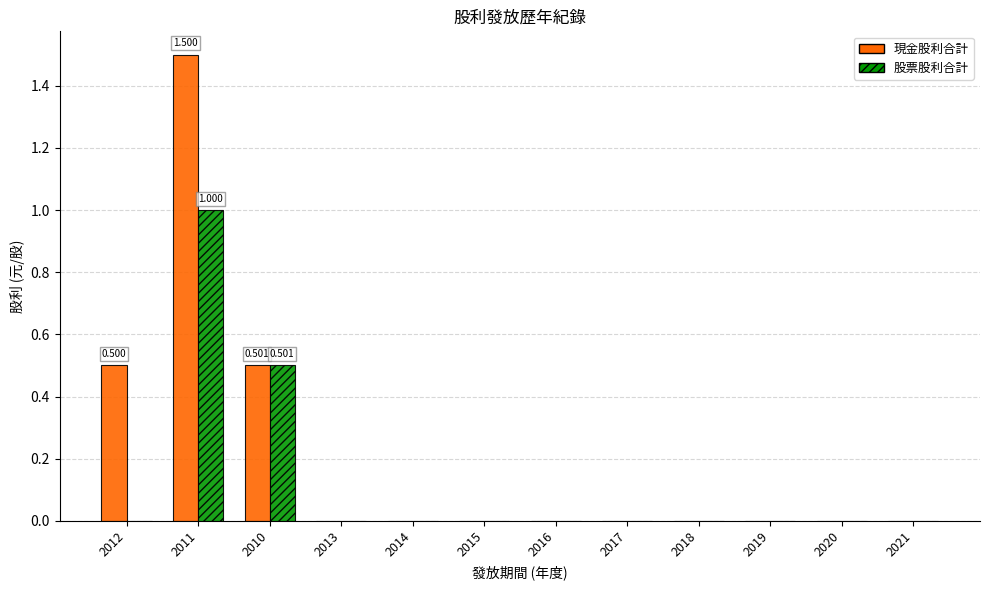

At which category is the sum across all series the highest?

2011